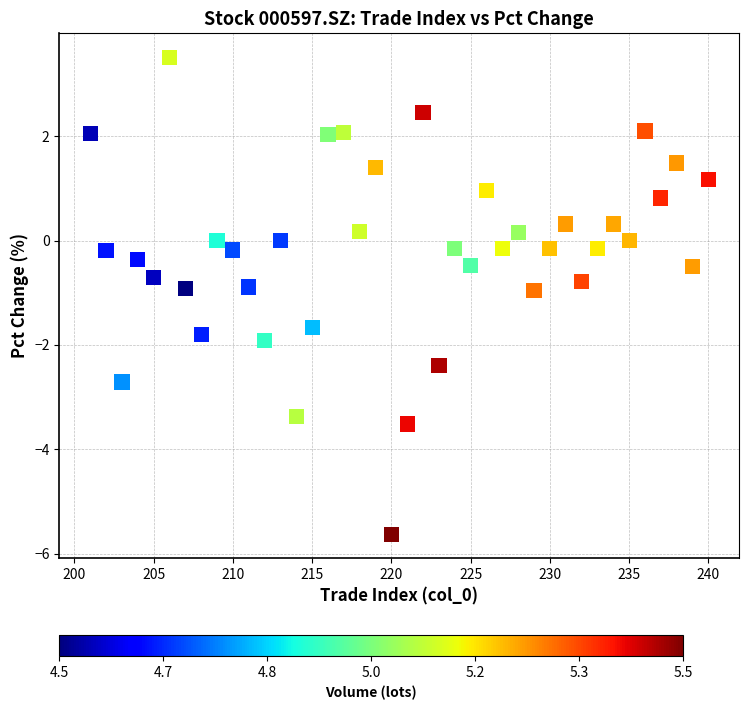

What is the range of Y values (max minus min)?

9.1